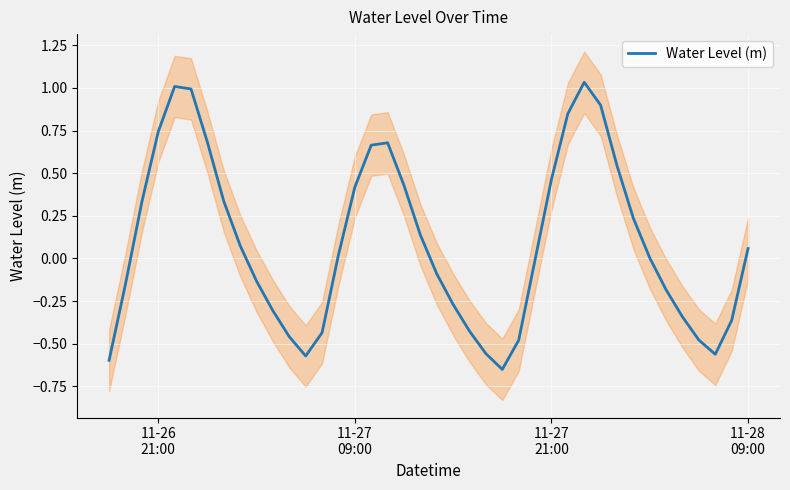

Reading left to right, what are all the values shown in this chart?

-0.6	-0.2	0.3	0.7	1.0	1.0	0.7	0.3	0.1	-0.1	-0.3	-0.5	-0.6	-0.4	0.0	0.4	0.7	0.7	0.4	0.1	-0.1	-0.3	-0.4	-0.6	-0.7	-0.5	-0.0	0.5	0.8	1.0	0.9	0.5	0.2	0.0	-0.2	-0.3	-0.5	-0.6	-0.4	0.1